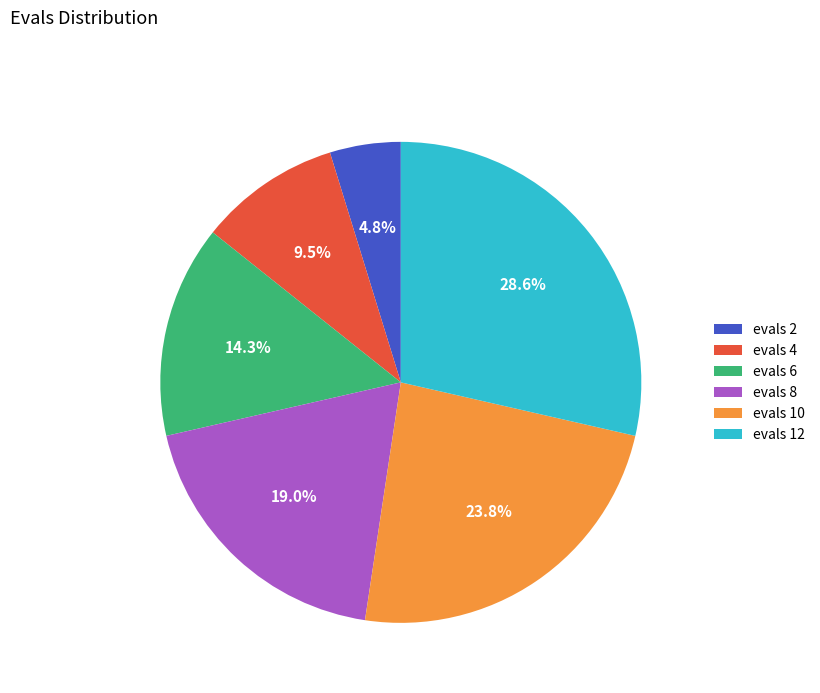

Between evals 8 and evals 12, which is larger?

evals 12